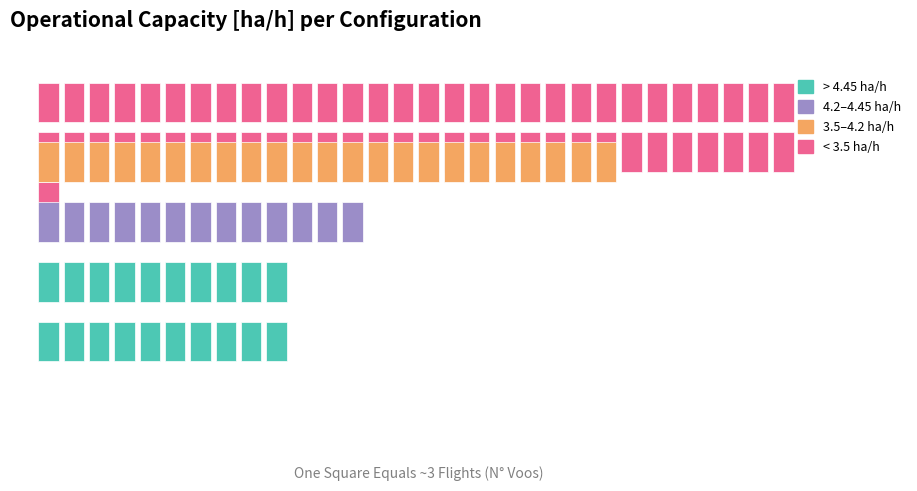

True or false: the data shows 6.2 at 3.

False